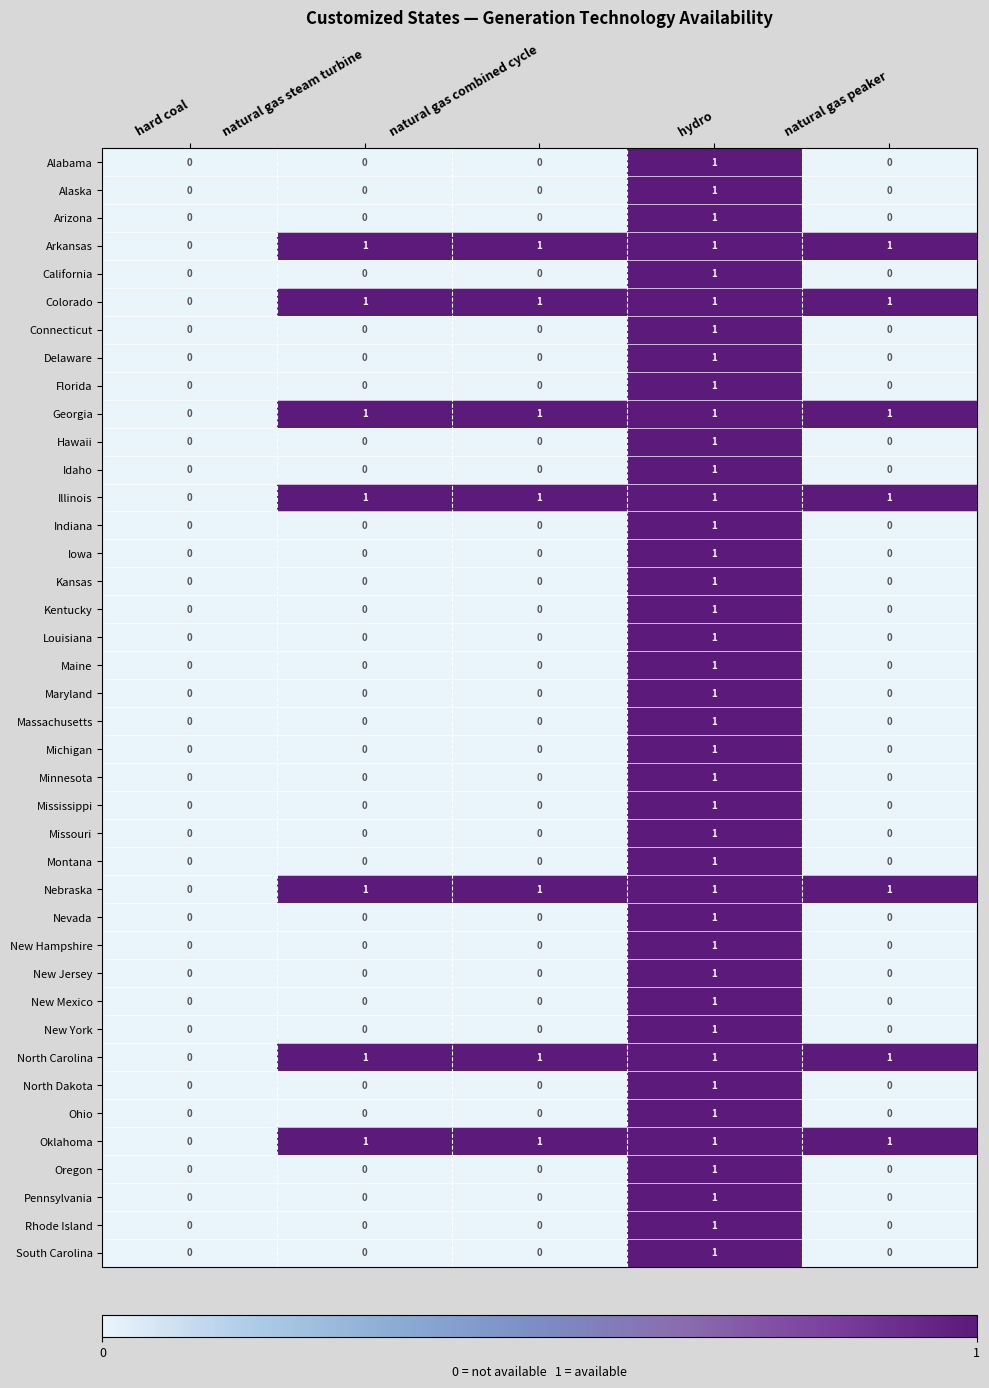

At which category is the sum across all series the highest?

hydro